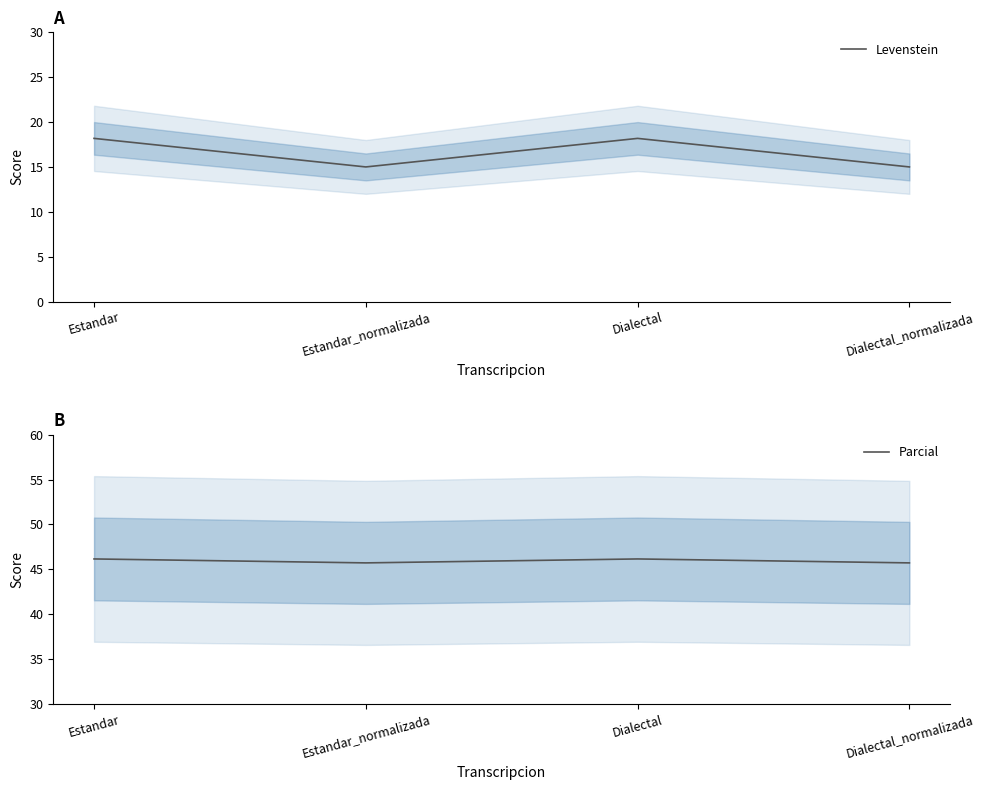

Is the value of Levenstein at Estandar_normalizada greater than the value of Parcial at Estandar?

No